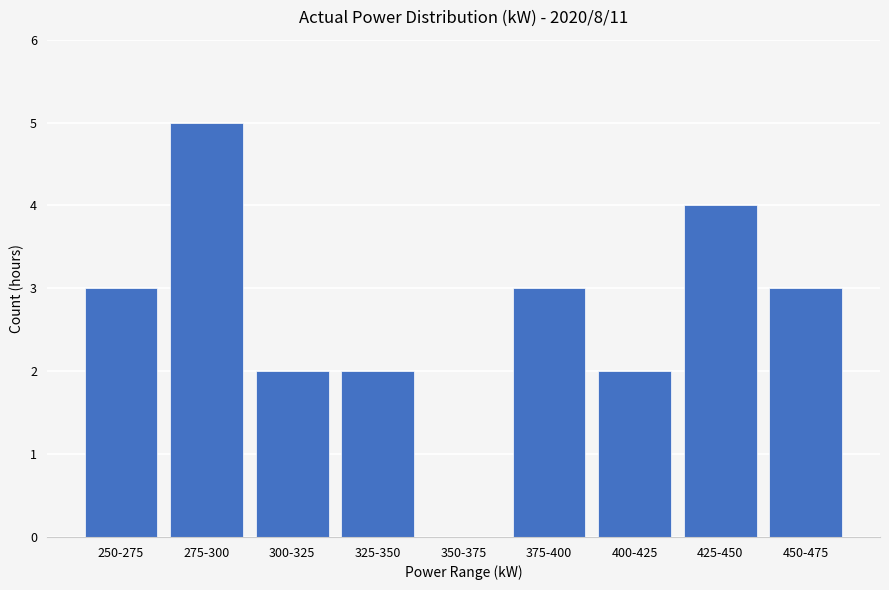

Reading left to right, transcribe all the data shown in this chart.

250-275=3	275-300=5	300-325=2	325-350=2	350-375=0	375-400=3	400-425=2	425-450=4	450-475=3